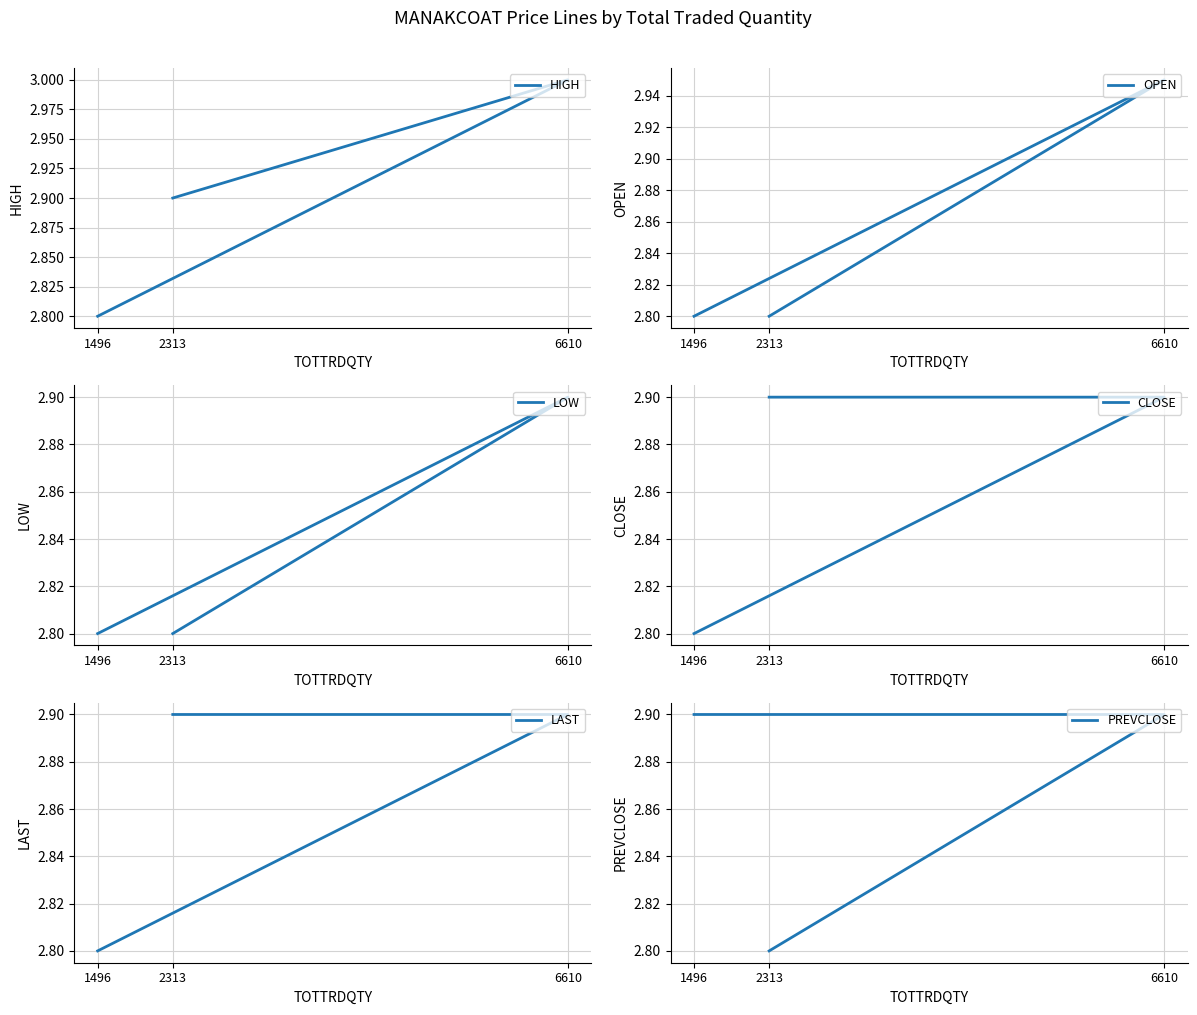

What is the label of the 2nd point from the right?

6610